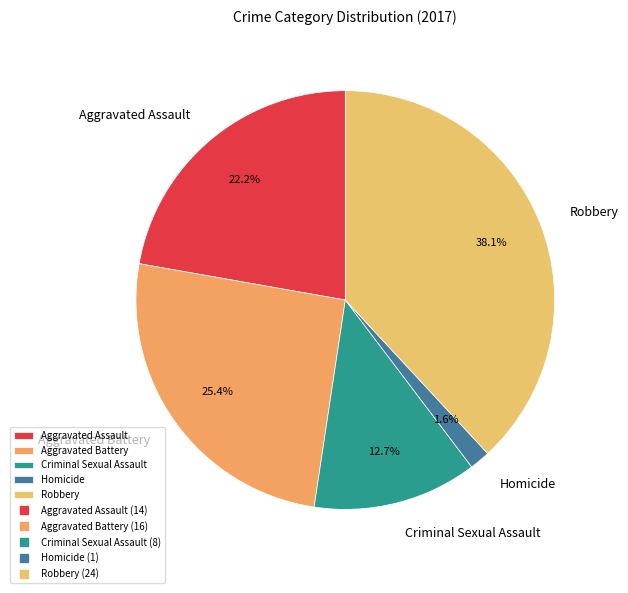

How many segments does this pie chart have?

5